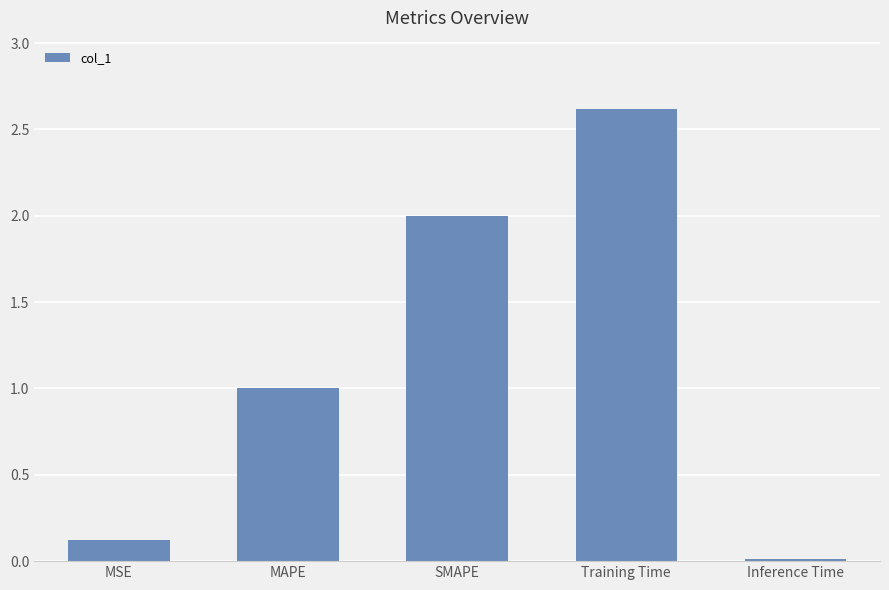

What is the label of the 3rd bar from the right?

SMAPE